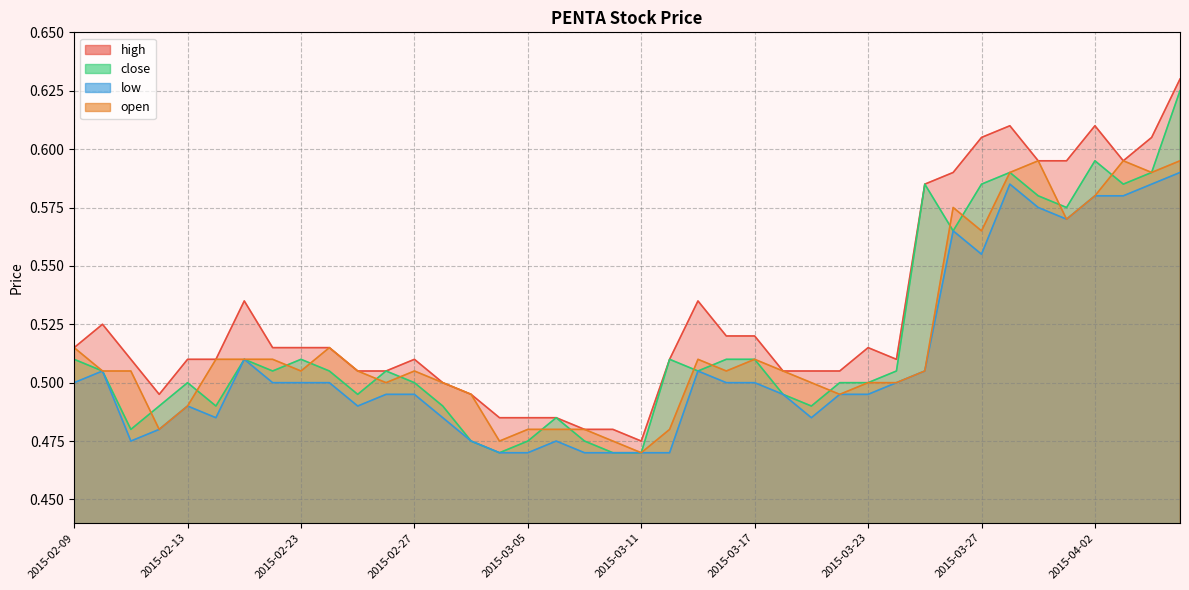

At which label is low closest to 0?

2015-03-04